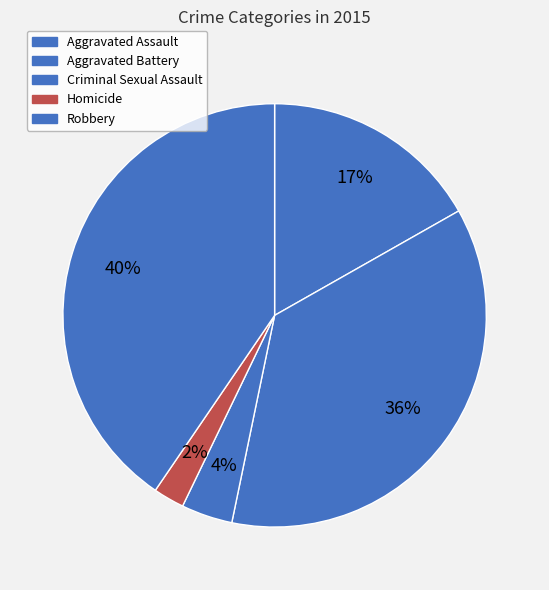

How many segments does this pie chart have?

5